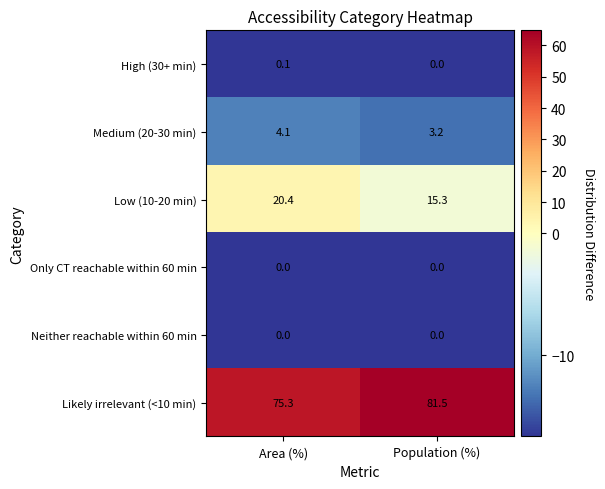

At which label does Likely irrelevant (<10 min) reach its minimum?

Area (%)